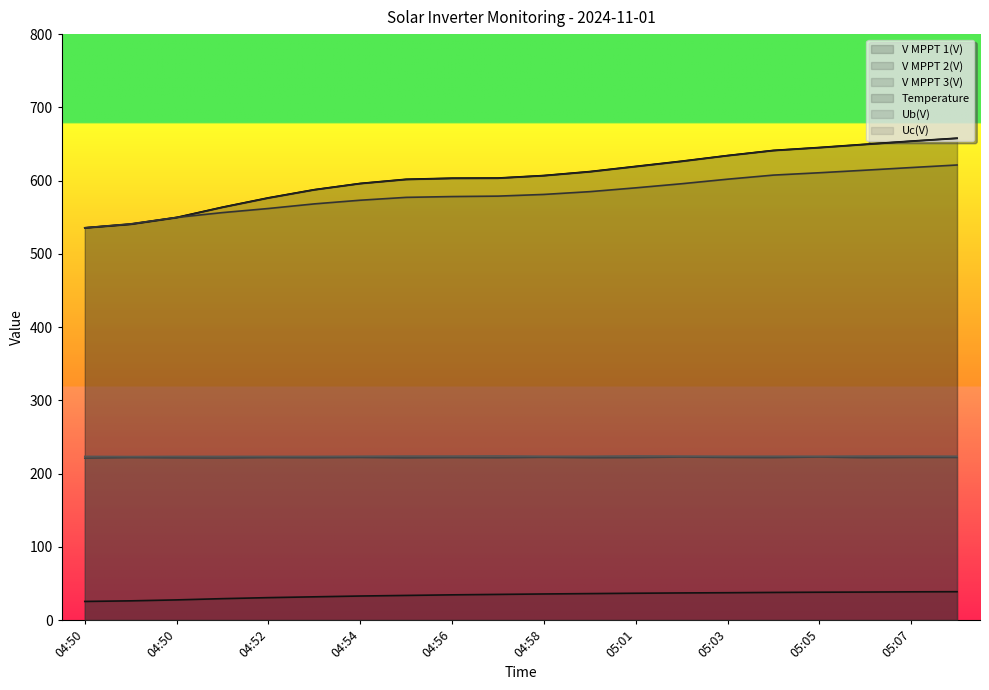

Is it true that V MPPT 3(V) equals 601.9 at 05:03?

True